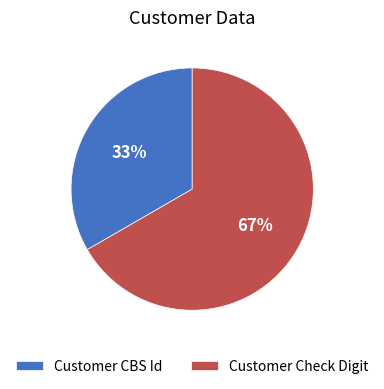

Which has a higher value, Customer Check Digit or Customer CBS Id?

Customer Check Digit